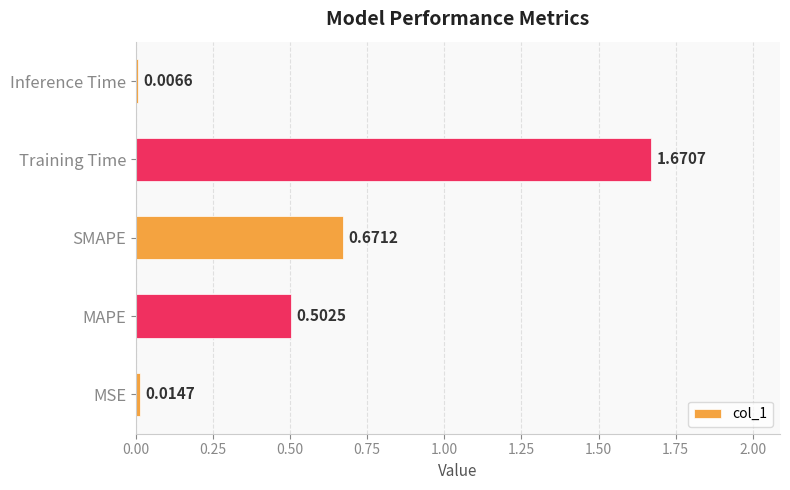

Which label corresponds to the largest value in the chart?

Training Time